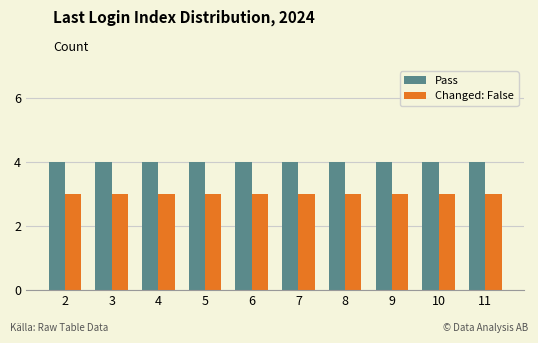

Which series has the largest total across all categories?

Pass